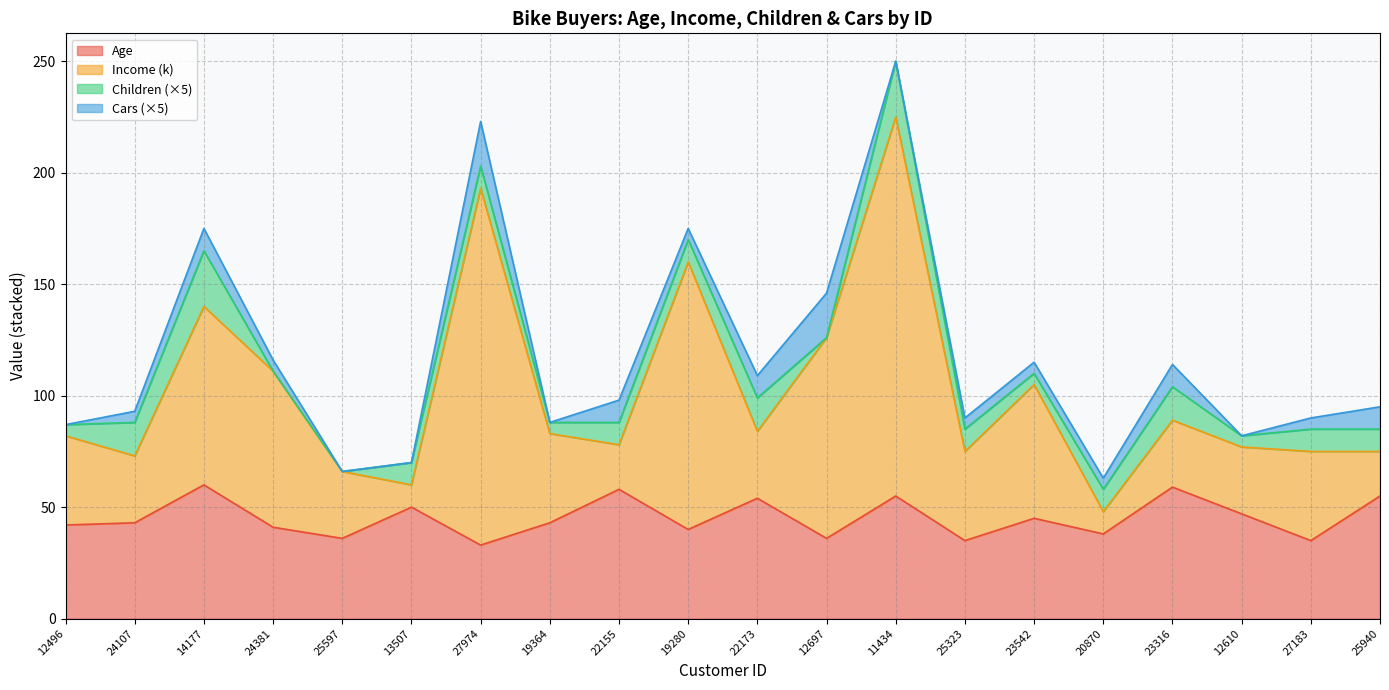

At which category is the sum across all series the highest?

11434